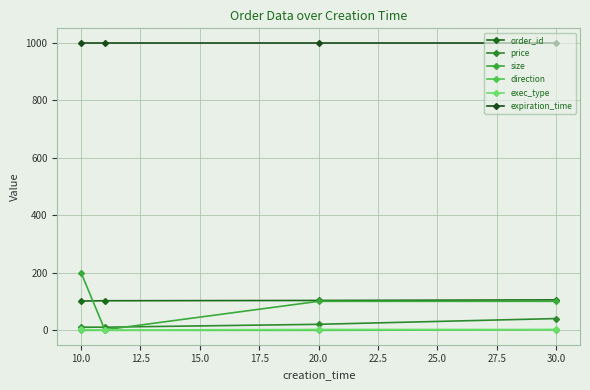

How many series are shown in this chart?

6